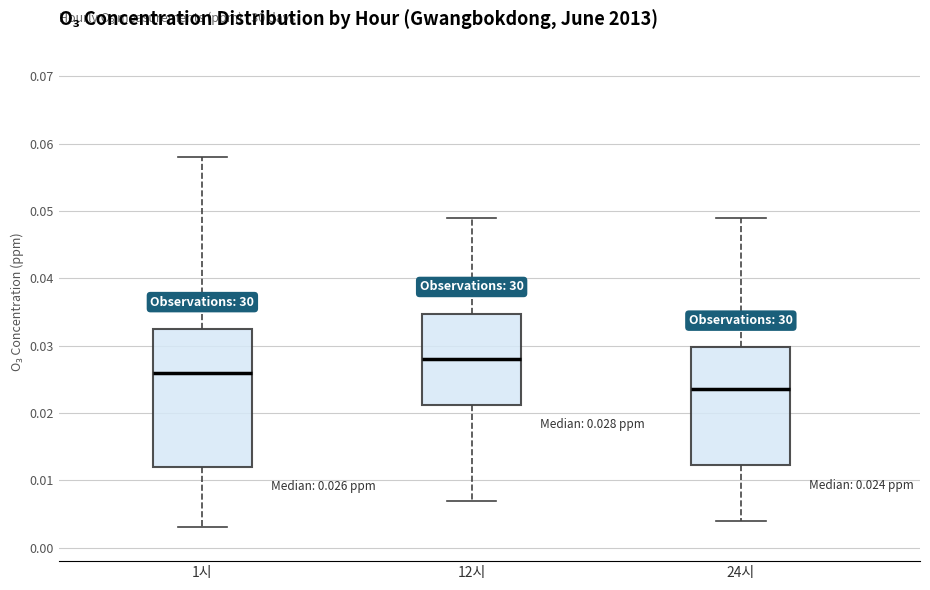

Which box has the lowest median line?

24시